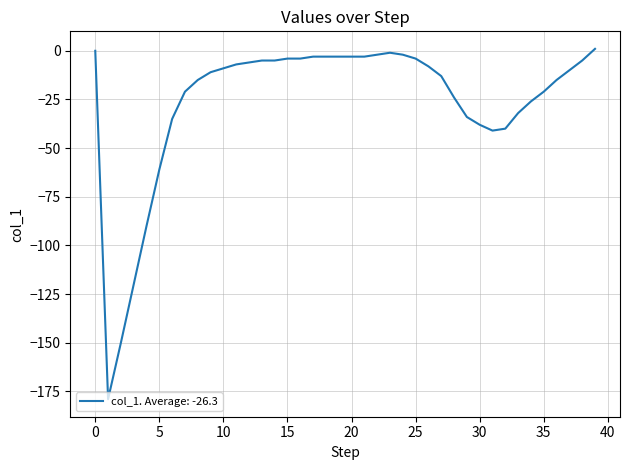

How many lines are shown in the chart?

1